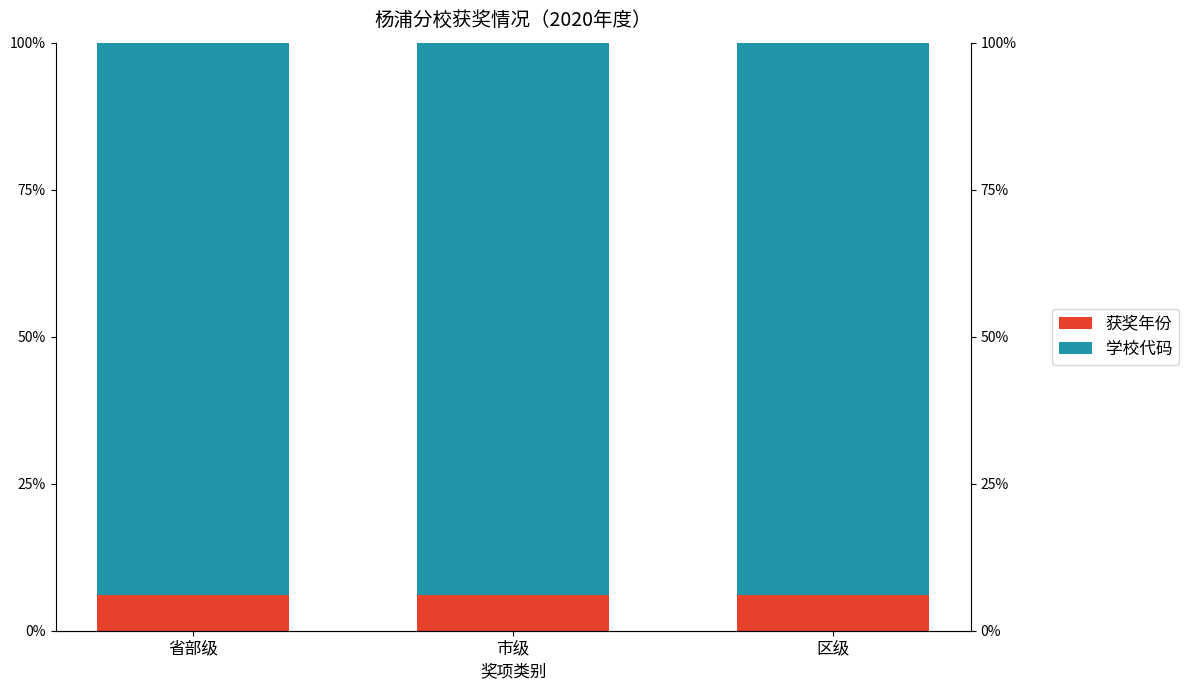

Reading right to left, what are all the values shown in this chart?

获奖年份: 6.1	6.1	6.1
学校代码: 93.9	93.9	93.9